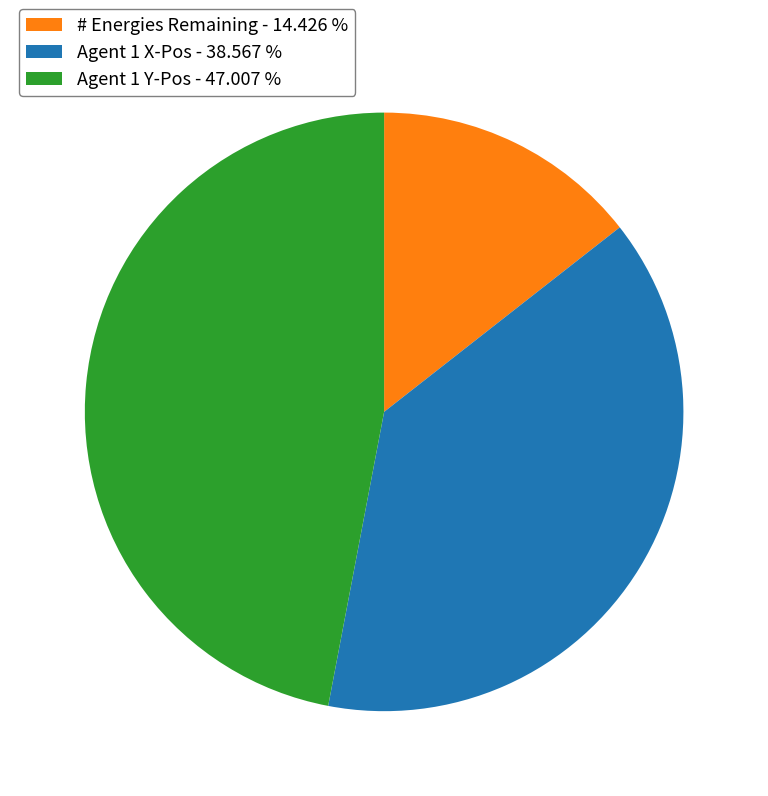

What is the ratio of the value at Agent 1 X-Pos - 38.567 % to the value at # Energies Remaining - 14.426 %?

2.7